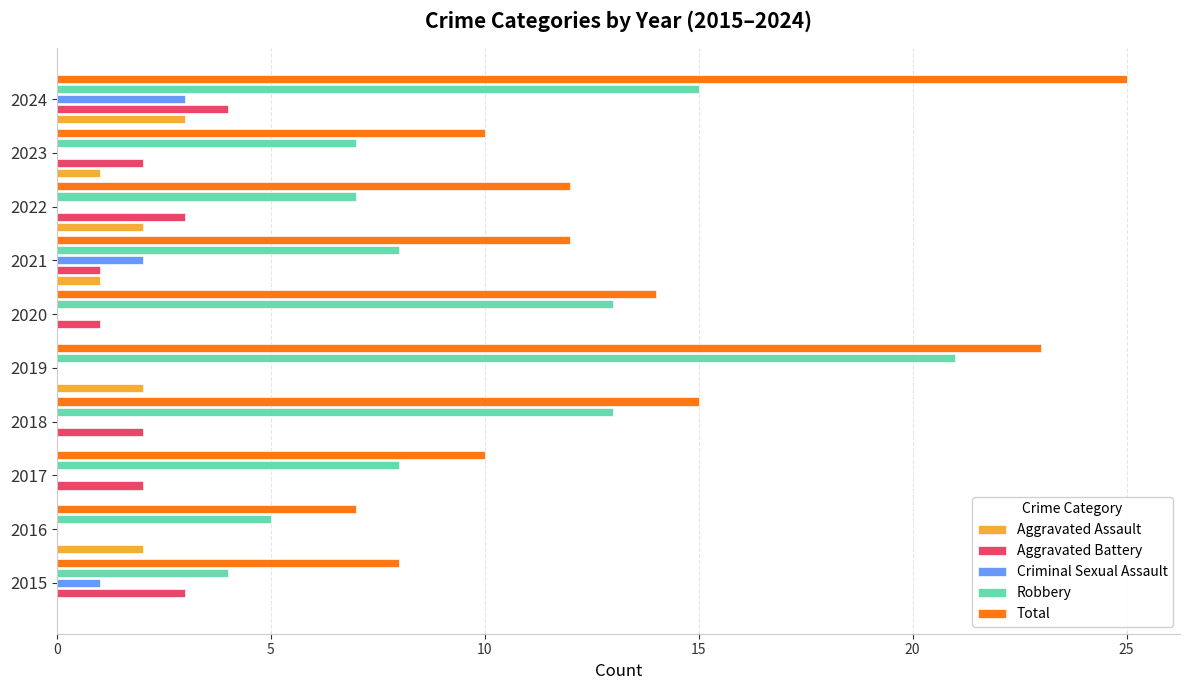

At which category is the sum across all series the highest?

2024